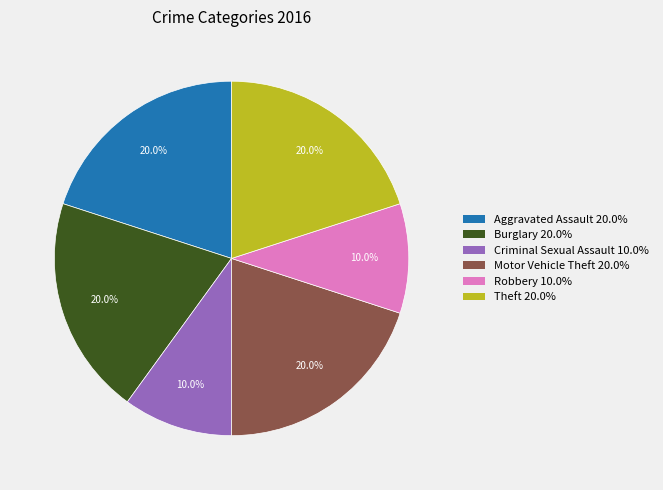

To the nearest percent, what is the average slice percentage?

17%